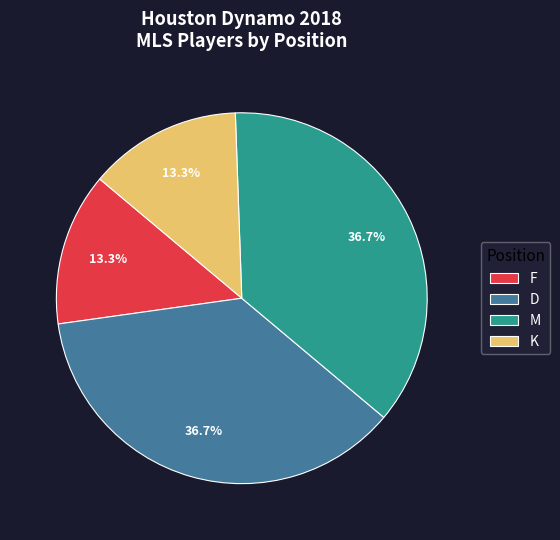

What percentage do M and K together represent?

50.0%